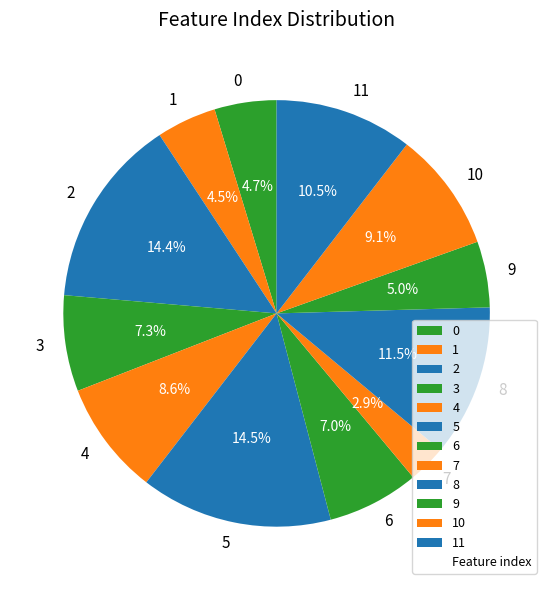

True or false: 4 accounts for 3% of the total.

False